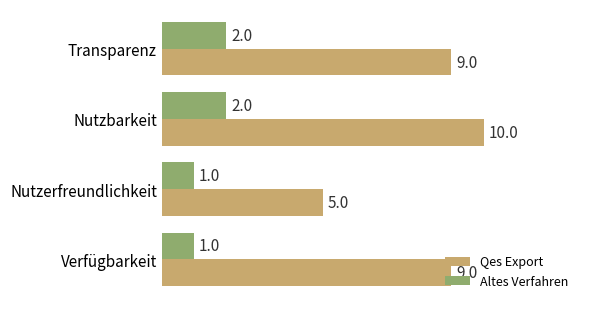

Rank the series by their average value, from highest to lowest.

Qes Export, Altes Verfahren